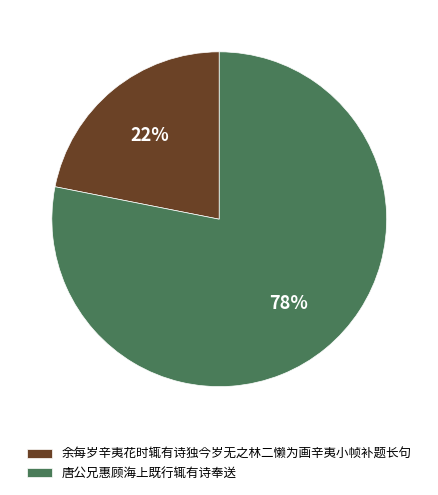

What is the largest slice in the pie chart?

唐公兄惠顾海上既行辄有诗奉送